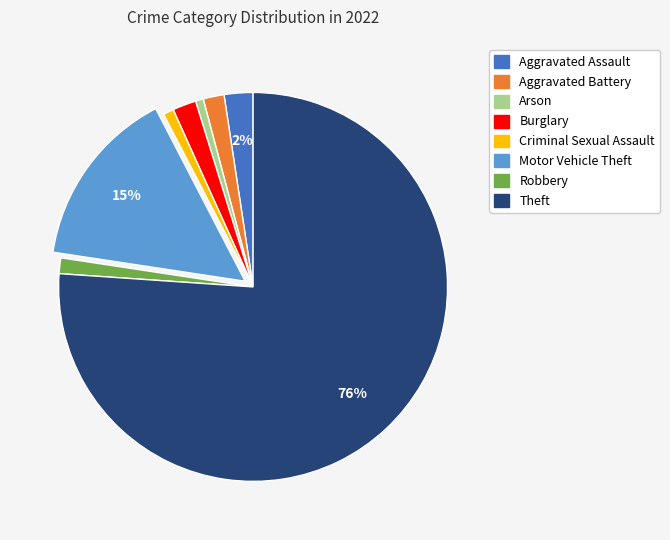

Which category has the biggest portion of the pie?

Theft